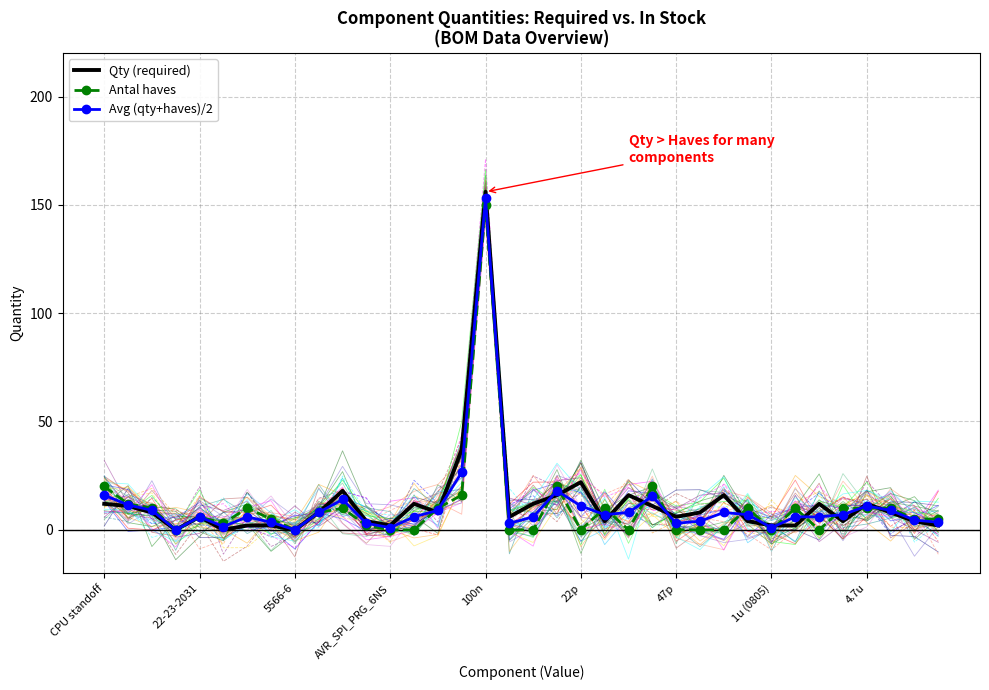

What is the difference between the maximum and minimum values in the Antal haves series?

150.0